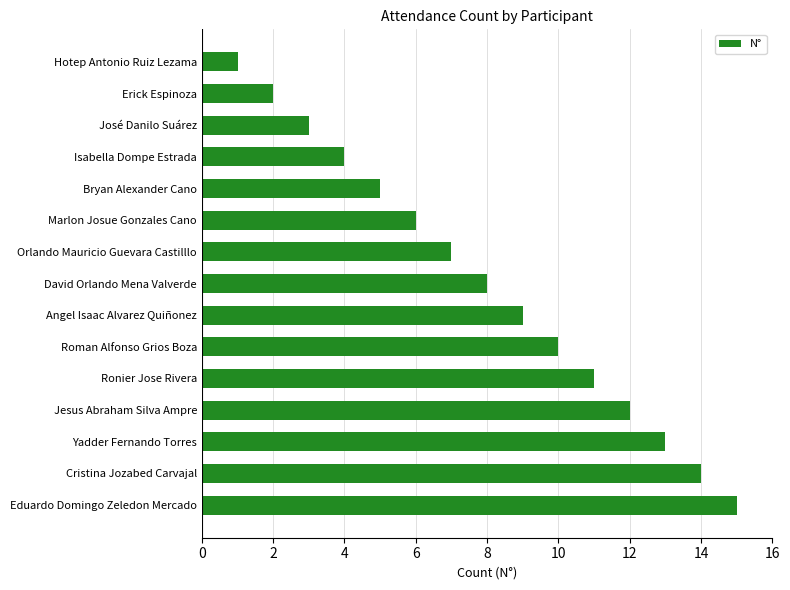

How many bars are there in total?

15